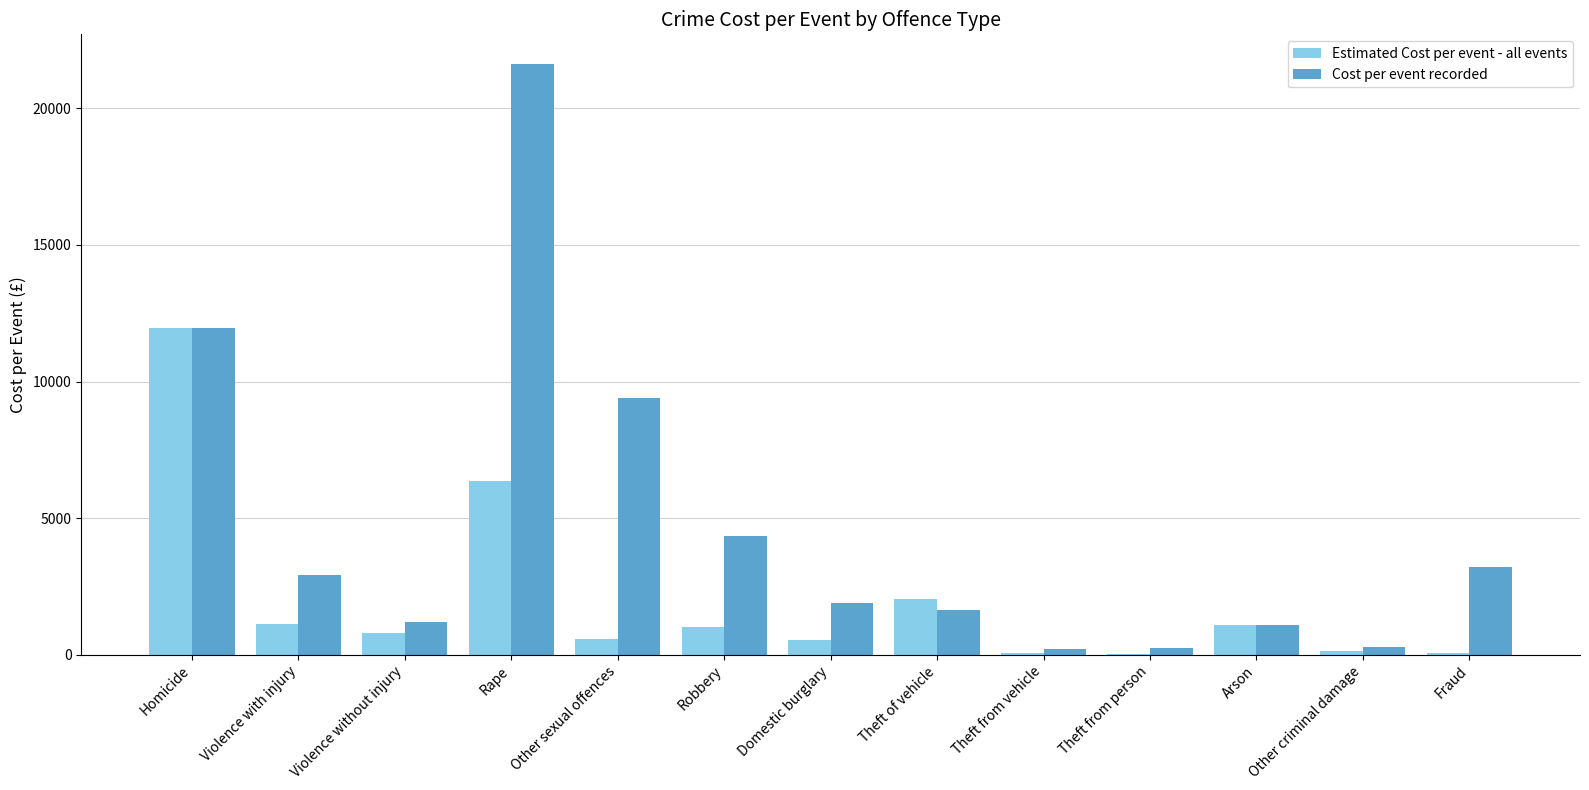

How many groups of bars are there?

13